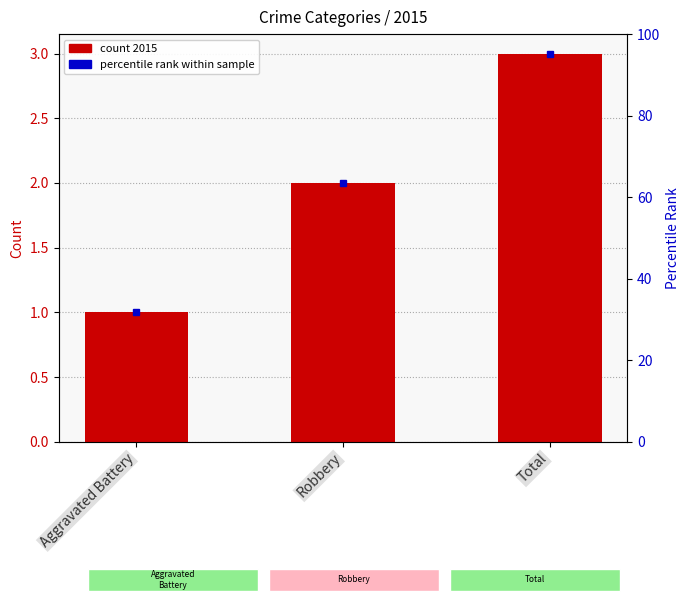

Rank the categories by value from lowest to highest.

Aggravated Battery, Robbery, Total